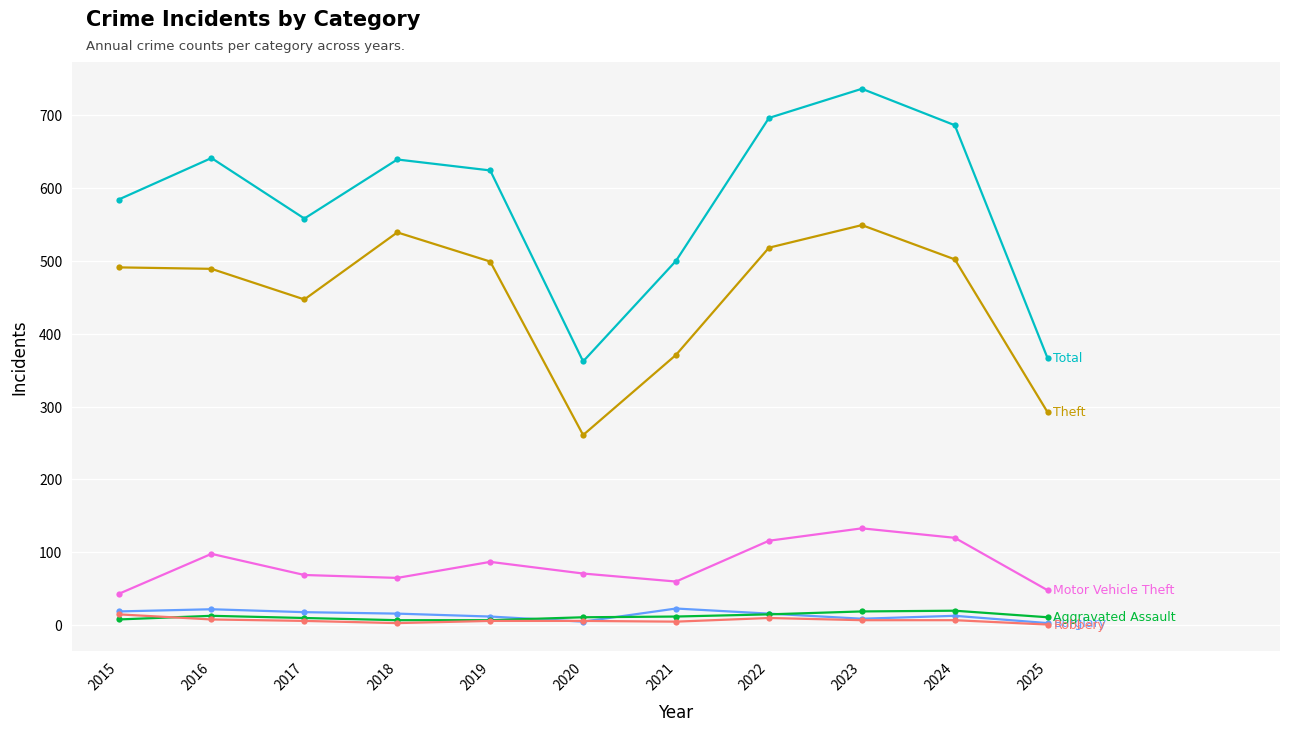

What is the maximum value shown in the chart?

736